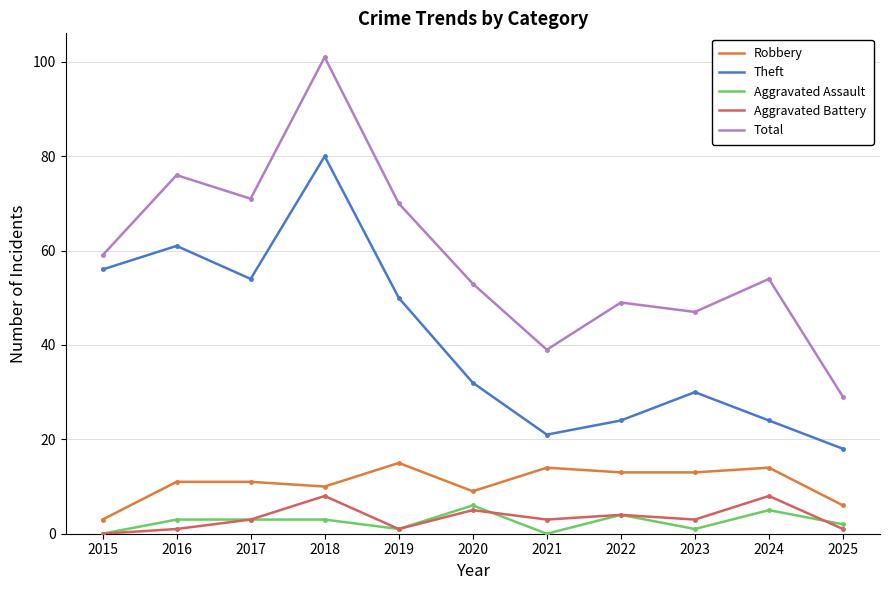

Which series changed the most between 2015 and 2024?

Theft